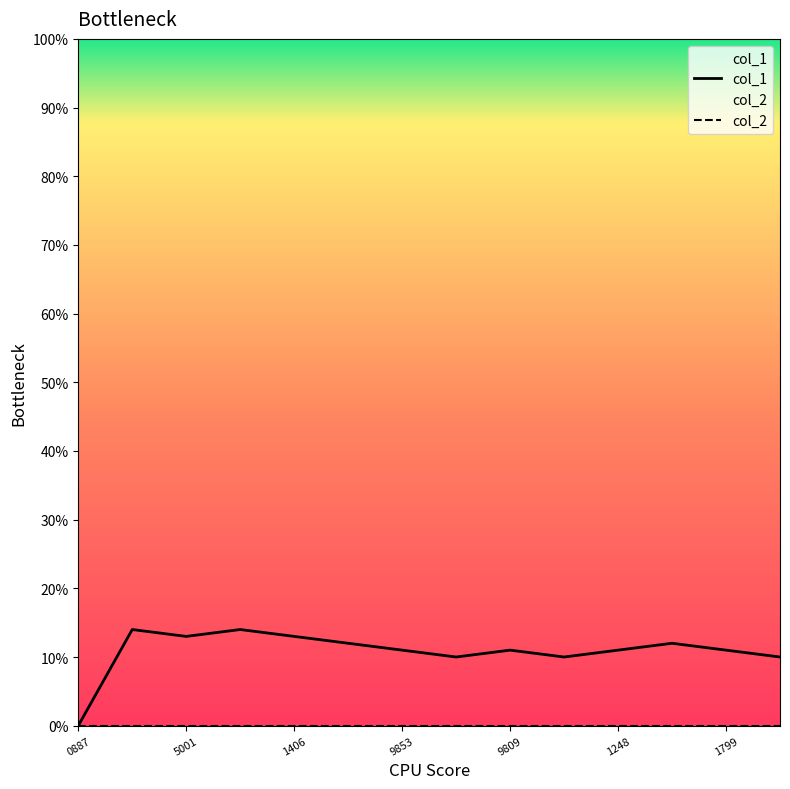

What position from the right is 0887?

14